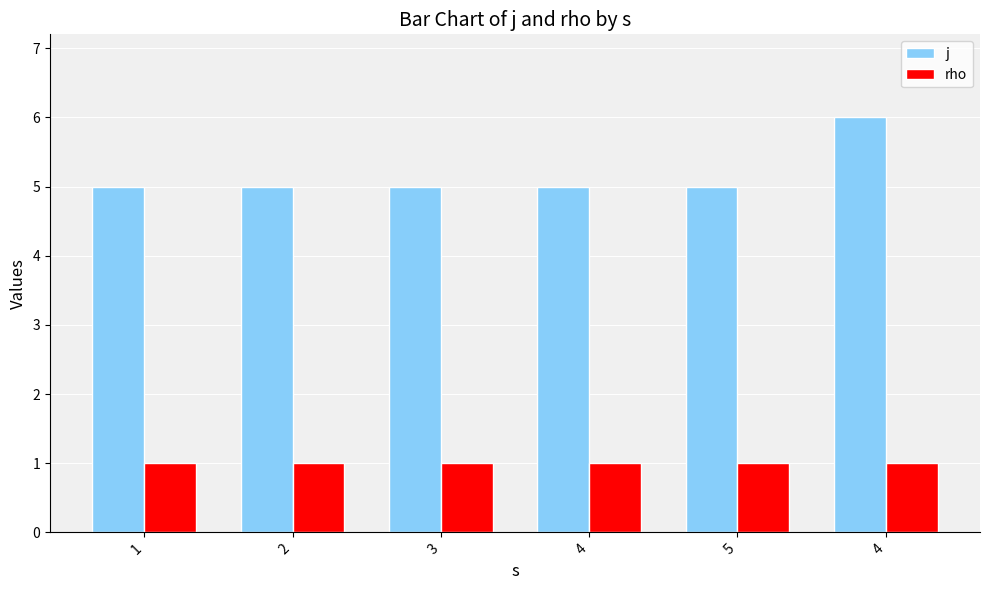

Rank the series by their average value, from highest to lowest.

j, rho